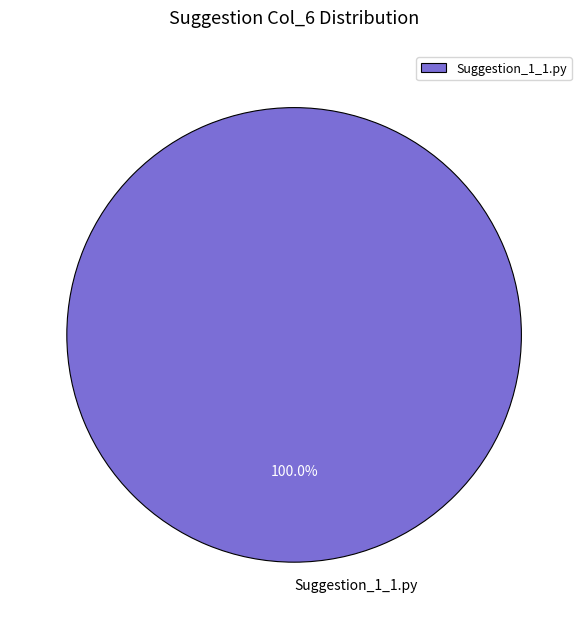

Is it true that Suggestion_1_1.py is 100% of the pie?

True